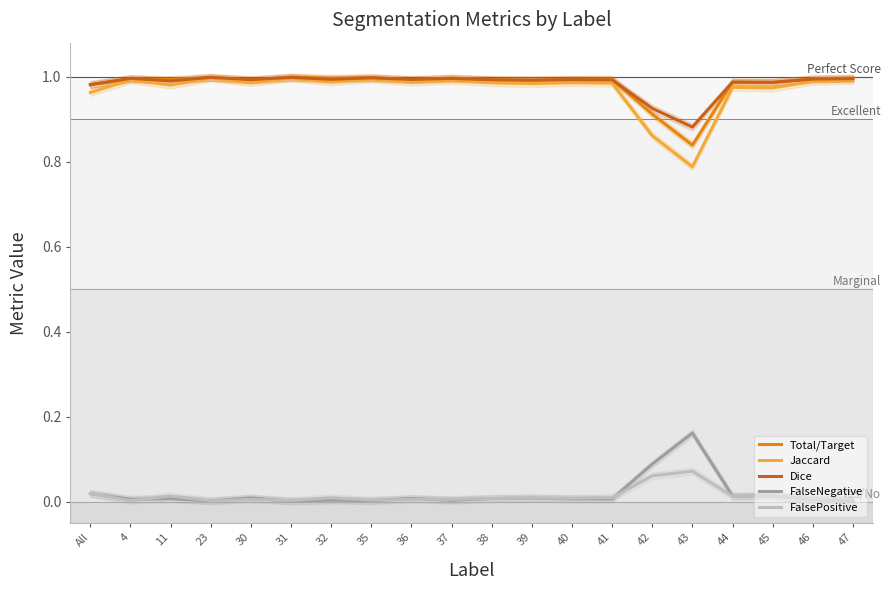

Count the number of categories in the chart.

20